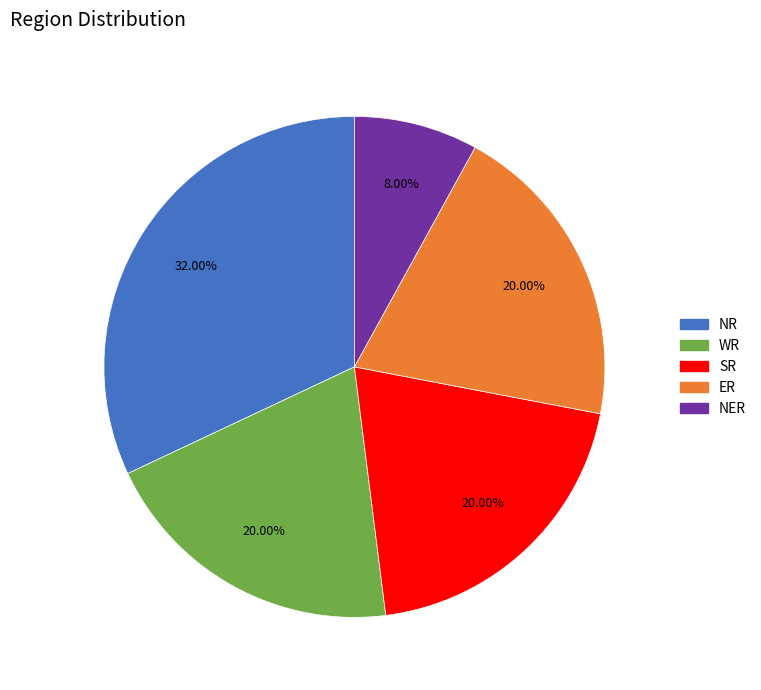

Is there any slice that represents more than half of the pie?

No